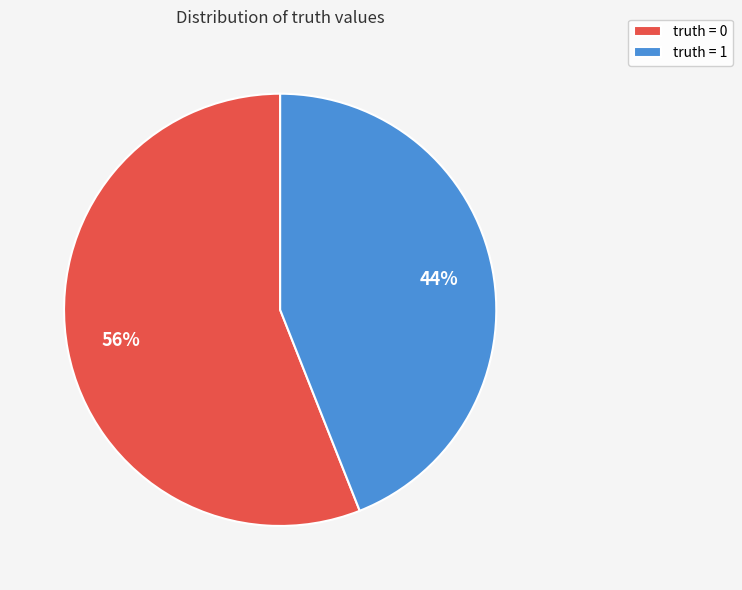

Which has a higher value, truth = 0 or truth = 1?

truth = 0